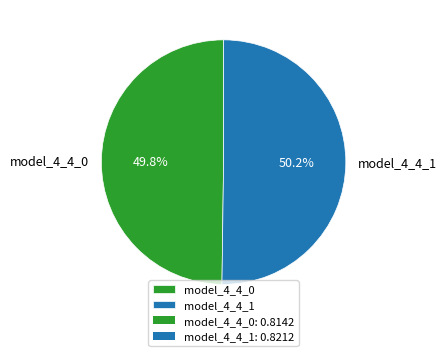

Is there a majority slice in this chart?

Yes